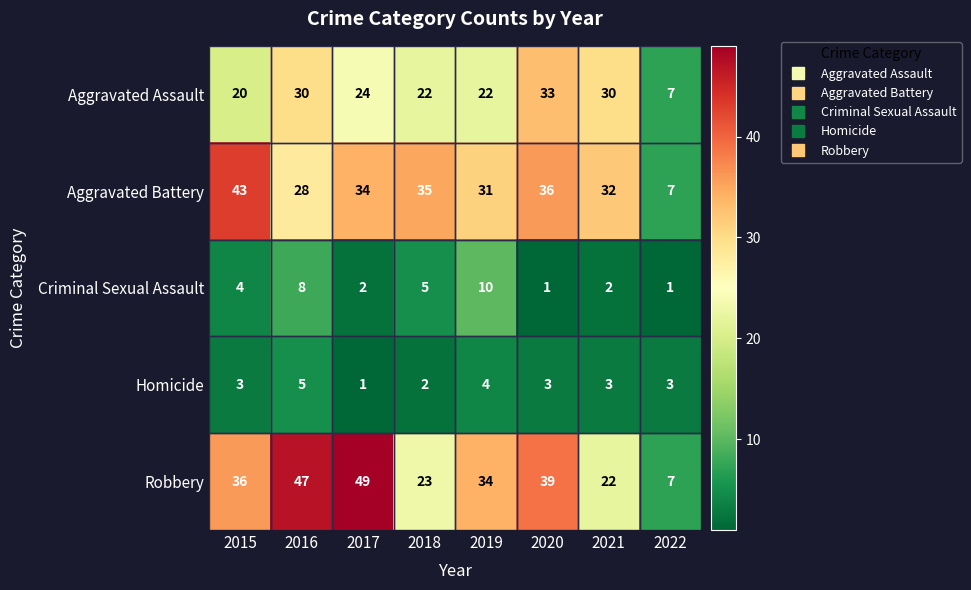

What is the spread (max minus min) of values at 2016?

42